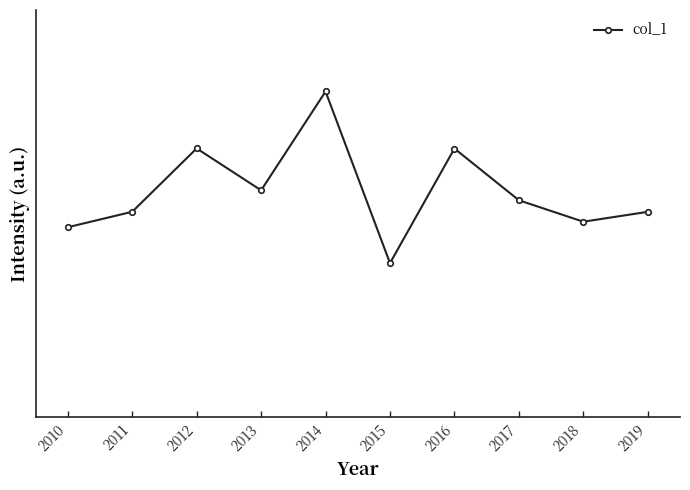

Approximately how many times larger is the value at 2013 compared to 2019?

1.1